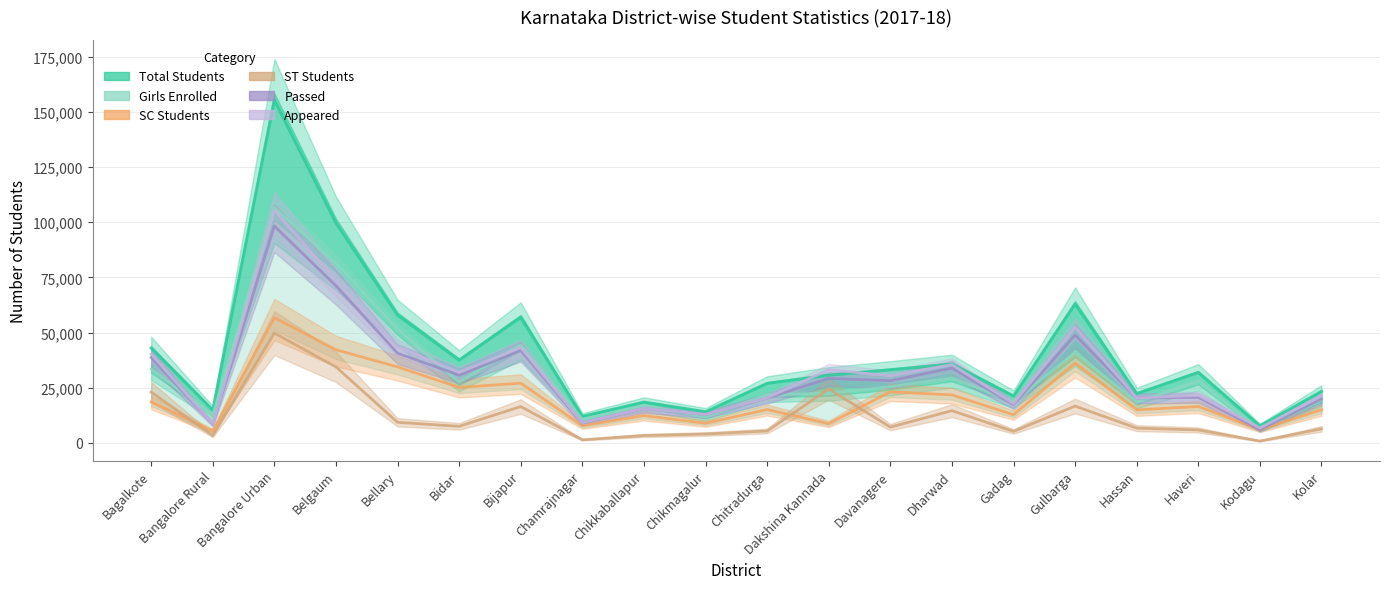

How many categories are shown in the chart?

20